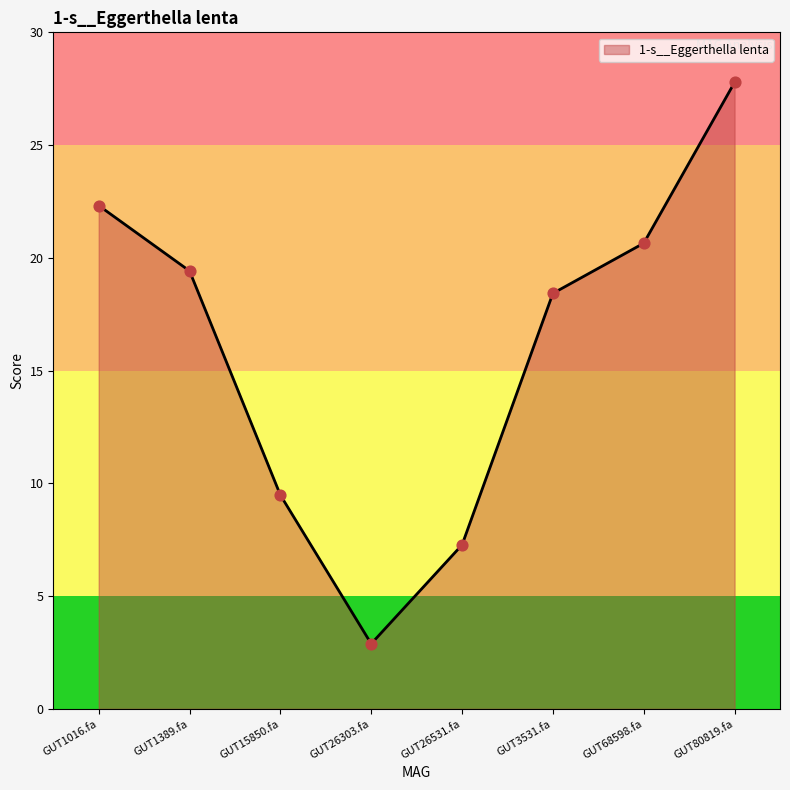

What is the change in value from GUT1389.fa to GUT15850.fa?

-9.9